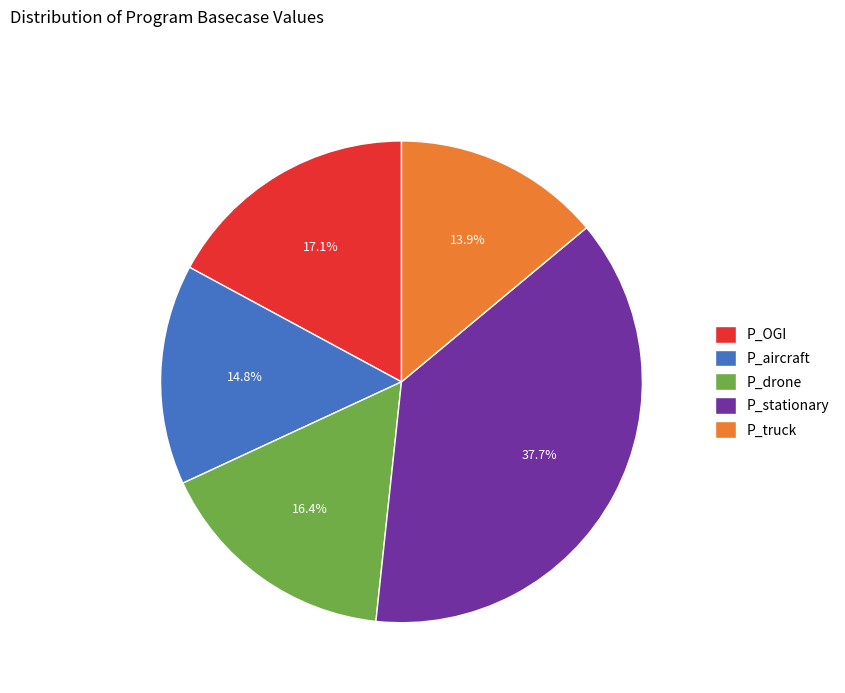

What is the smallest slice in the pie chart?

P_truck